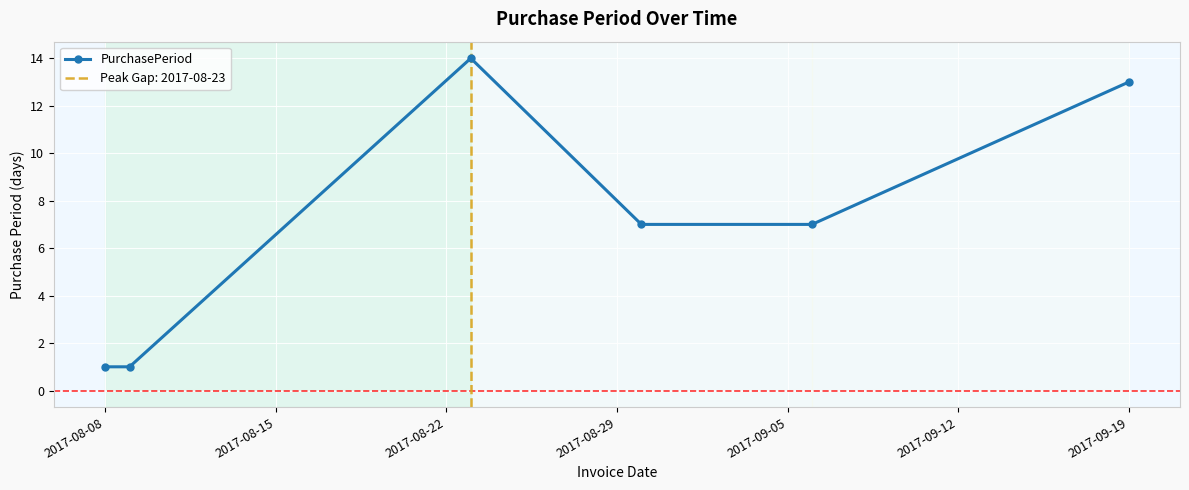

True or false: PurchasePeriod has more than 0 points higher than both neighbors.

True